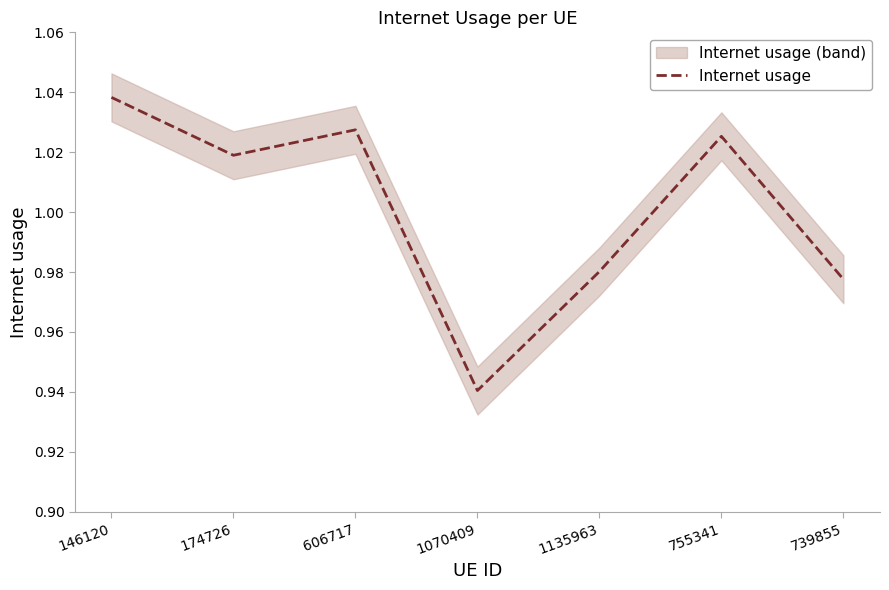

What is the maximum value shown in the chart?

1.0